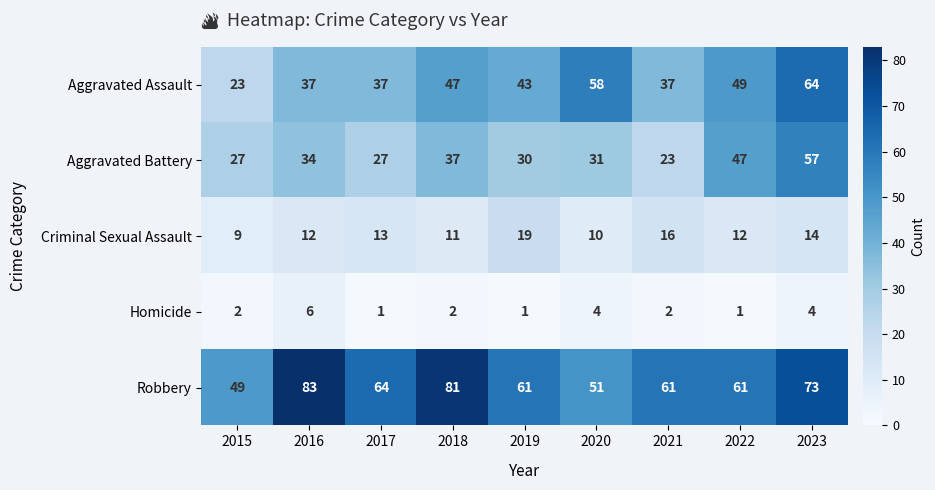

What is the average value of the Aggravated Assault series?

44